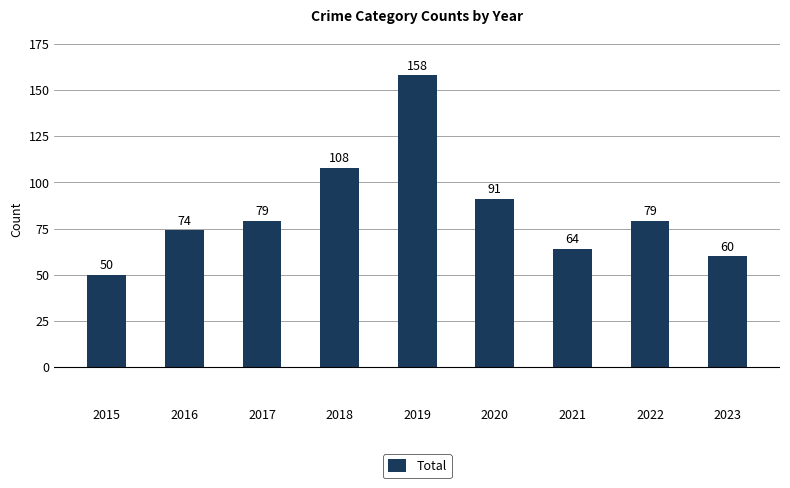

How many series are shown in this chart?

1